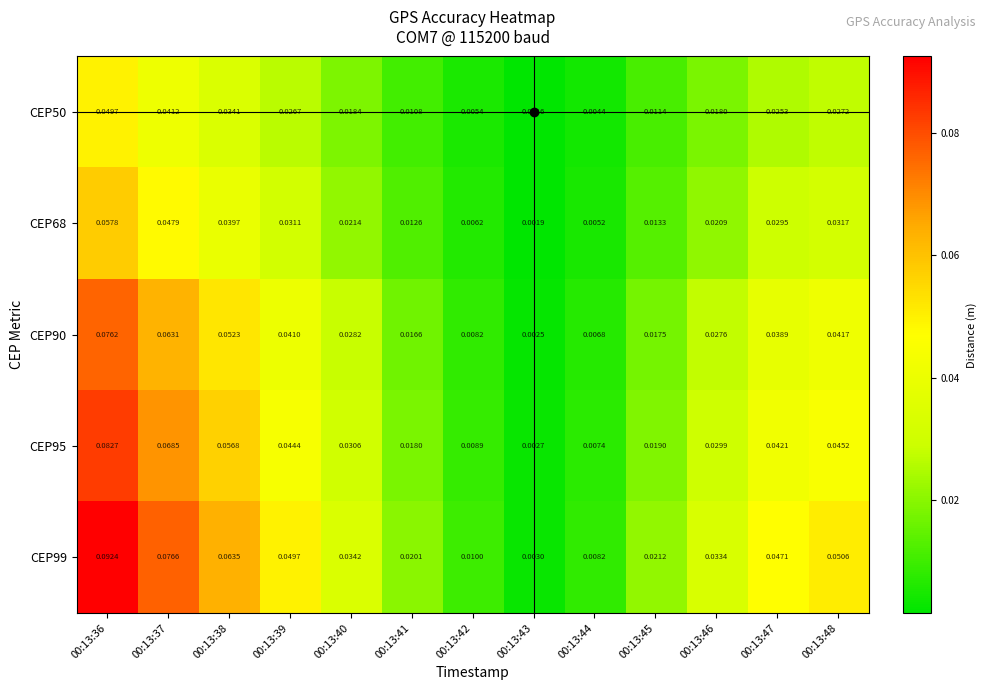

List the series in order of their peak value, lowest first.

CEP50, CEP68, CEP90, CEP95, CEP99